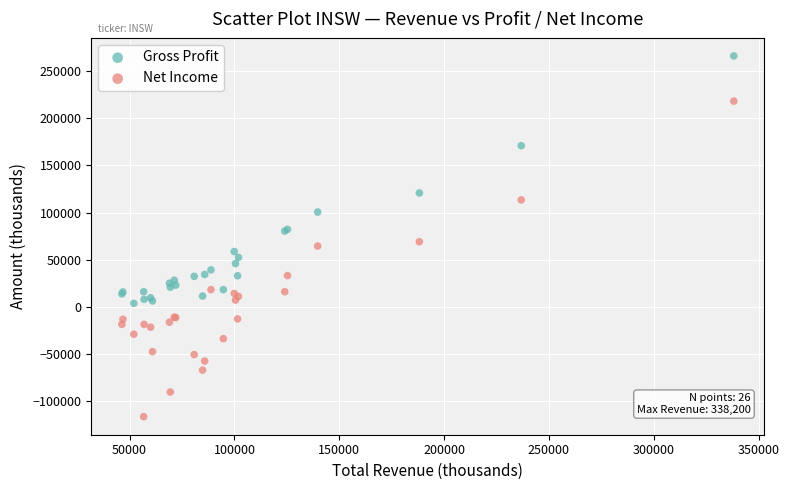

Which series reaches the maximum Y coordinate?

Gross Profit